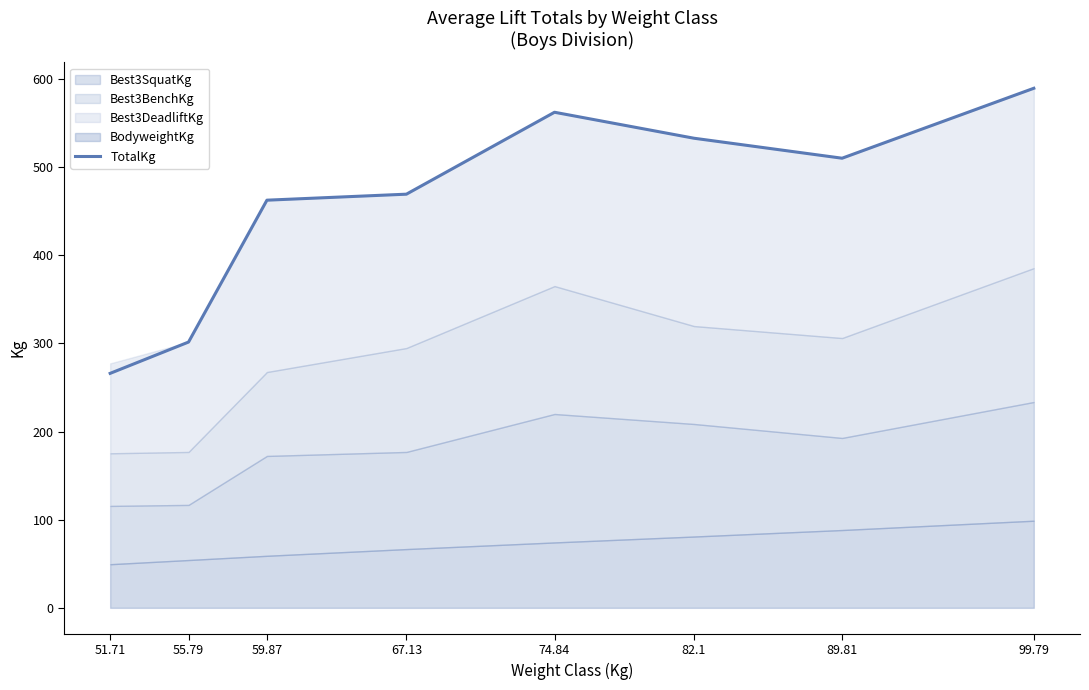

What is the greatest value displayed?

589.7